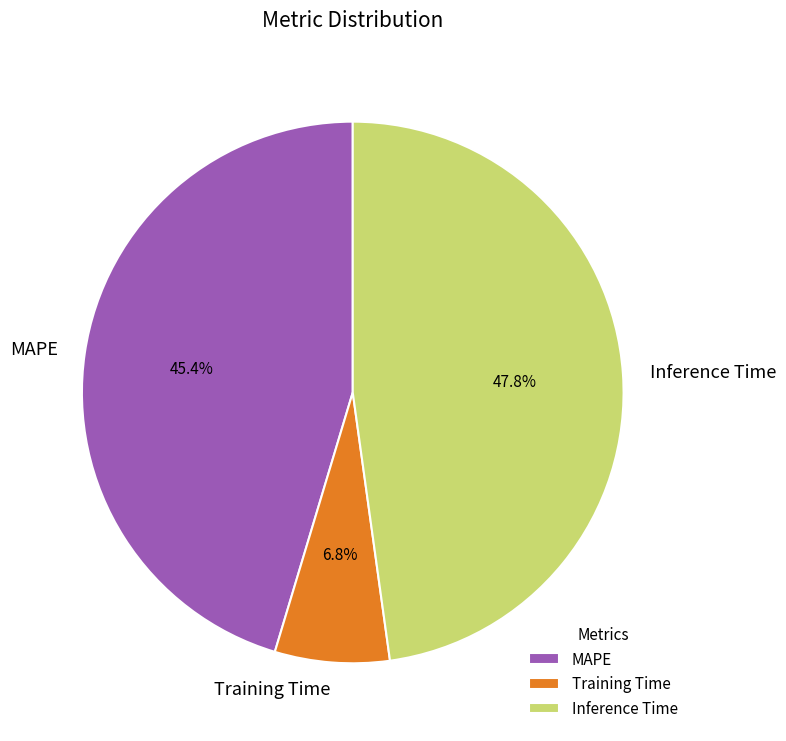

To the nearest percent, what portion does MAPE represent?

45%